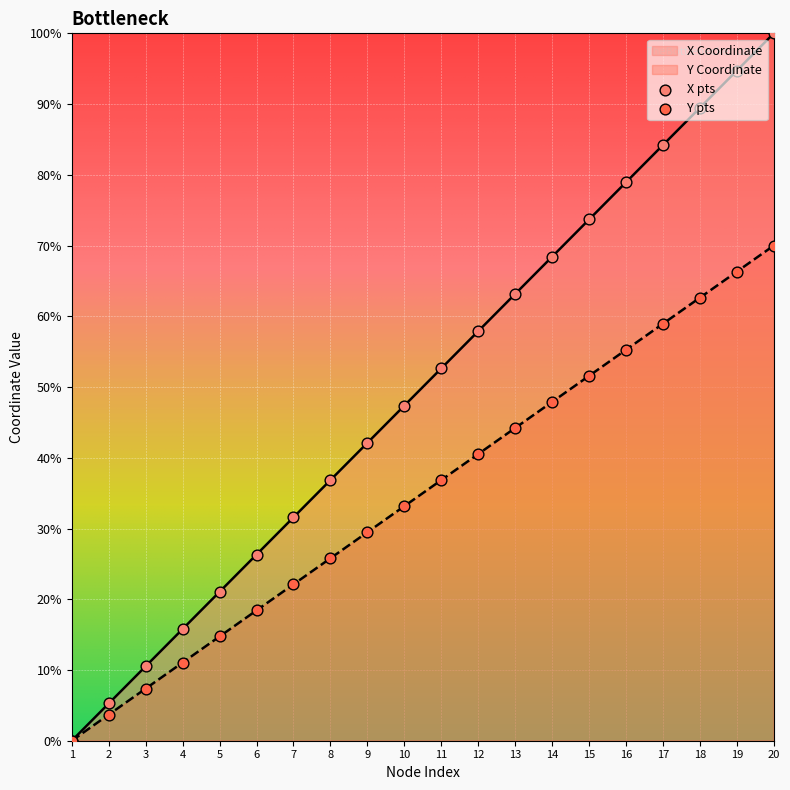

What is the ratio of the value at 7 to the value at 18?

0.4